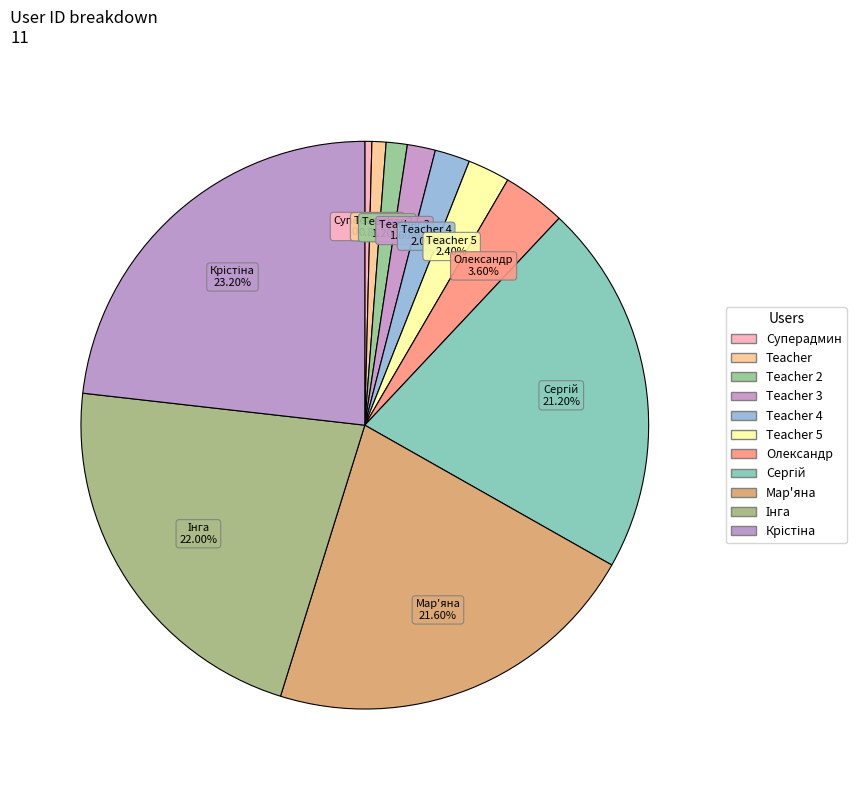

Which has a higher value, Олександр or Teacher 3?

Олександр